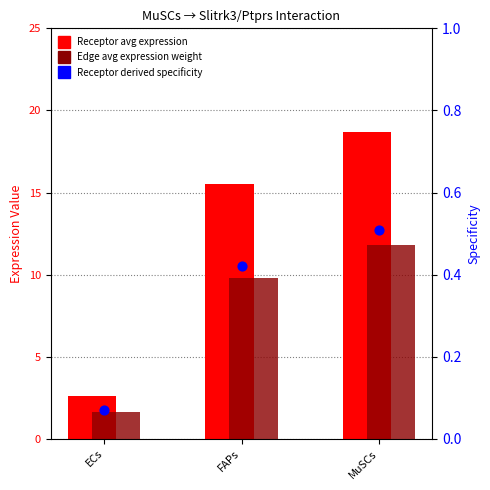

Which series contains the highest Y value?

Receptor avg expression